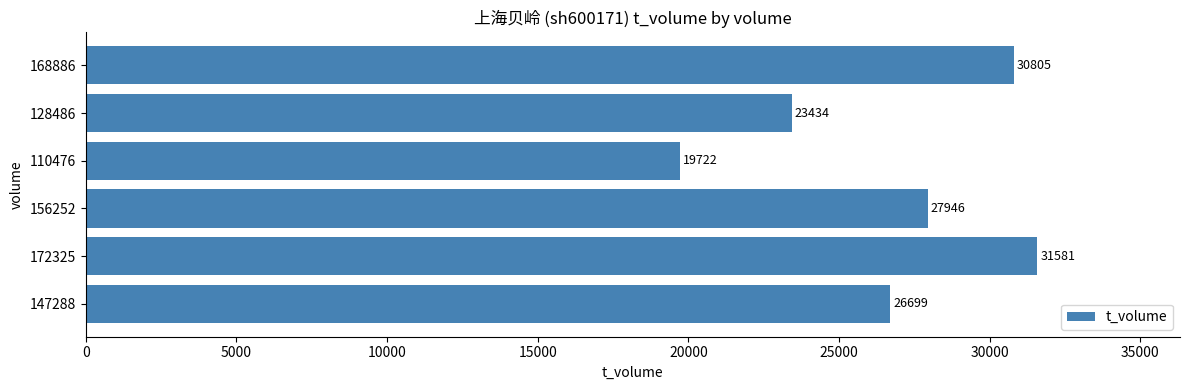

Is it true that the value at 168886 is 30805?

True